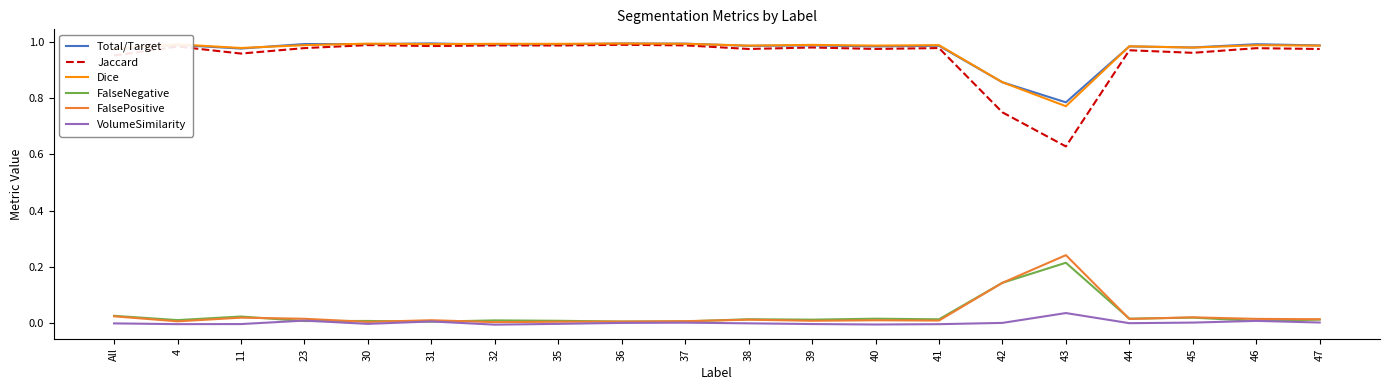

Is the value of Dice at 43 greater than the value of FalsePositive at 40?

Yes